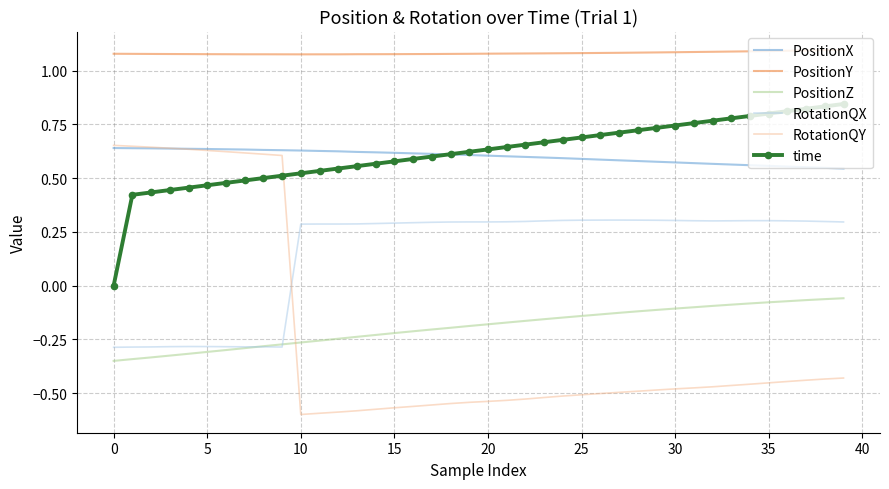

Which series has the largest range (max minus min)?

RotationQY